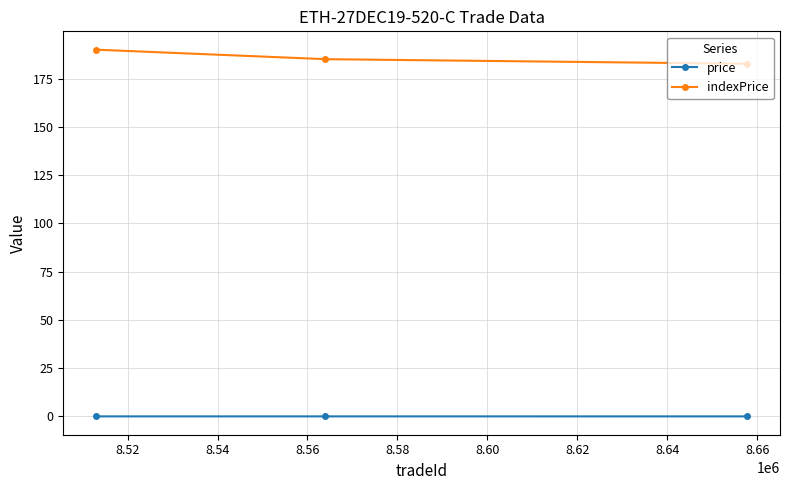

What are all the series names shown in the legend?

price, indexPrice